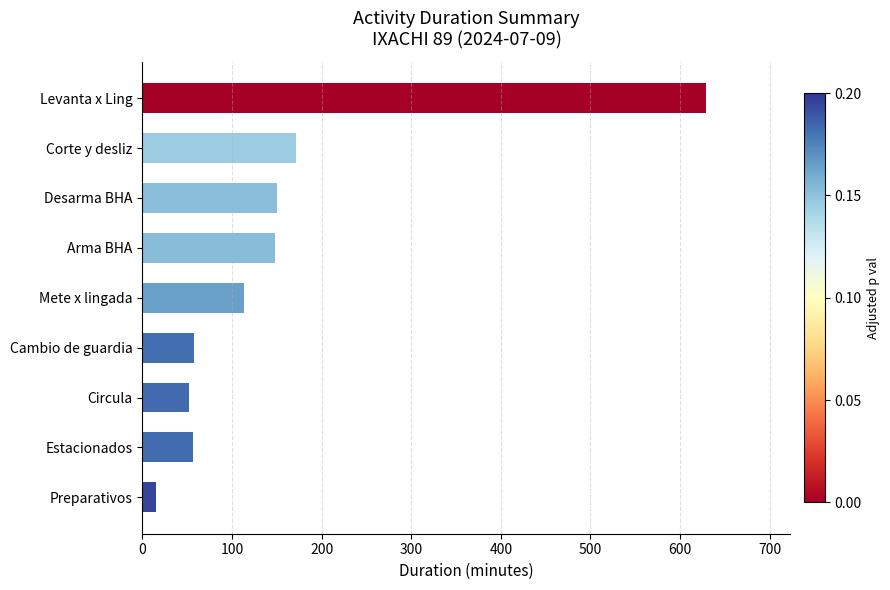

What is the greatest value displayed?

629